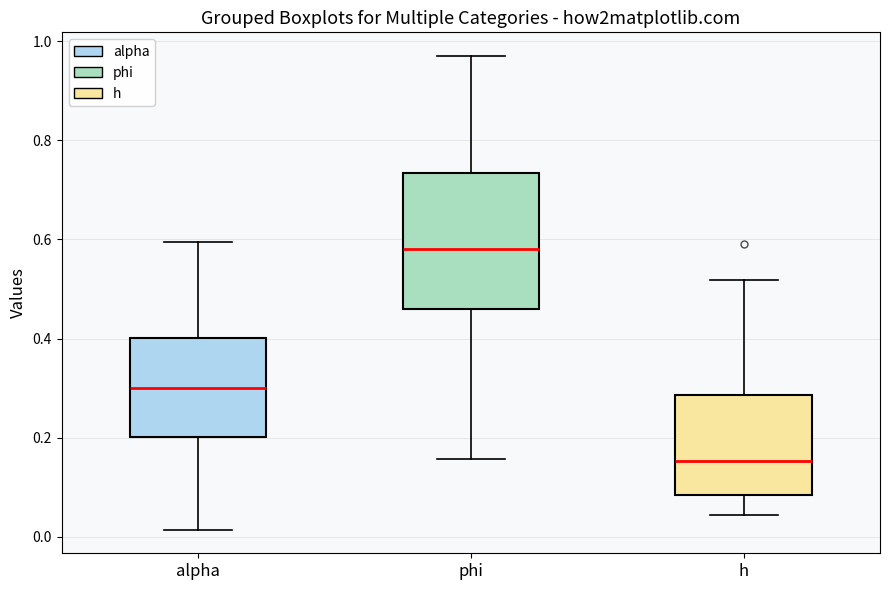

Which box's median line is the lowest?

h